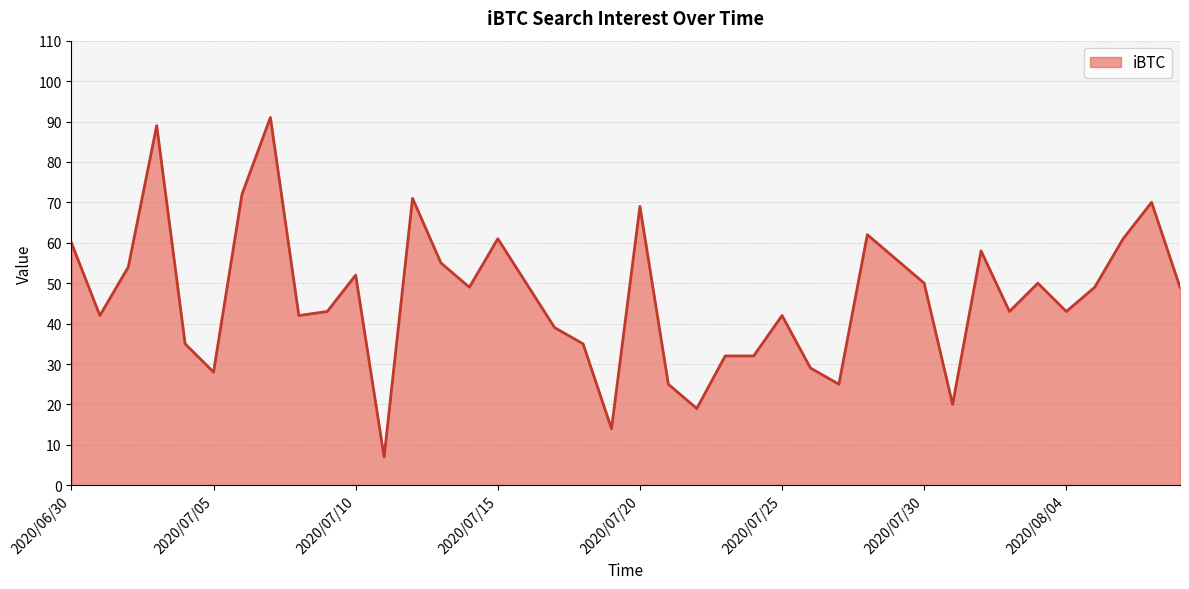

What is the minimum value shown in the chart?

7